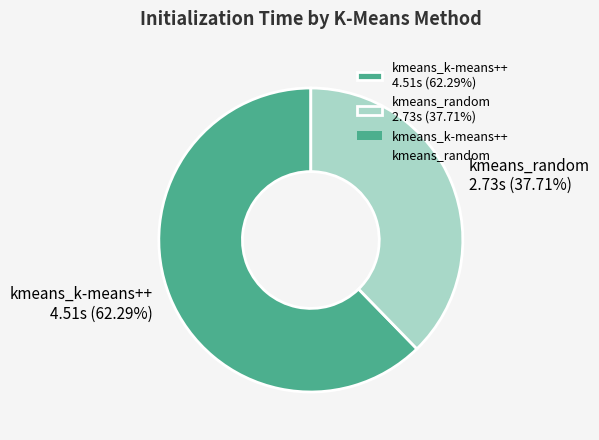

What is the ratio of the value at kmeans_k-means++ 4.51s (62.29%) to the value at kmeans_random 2.73s (37.71%)?

1.7